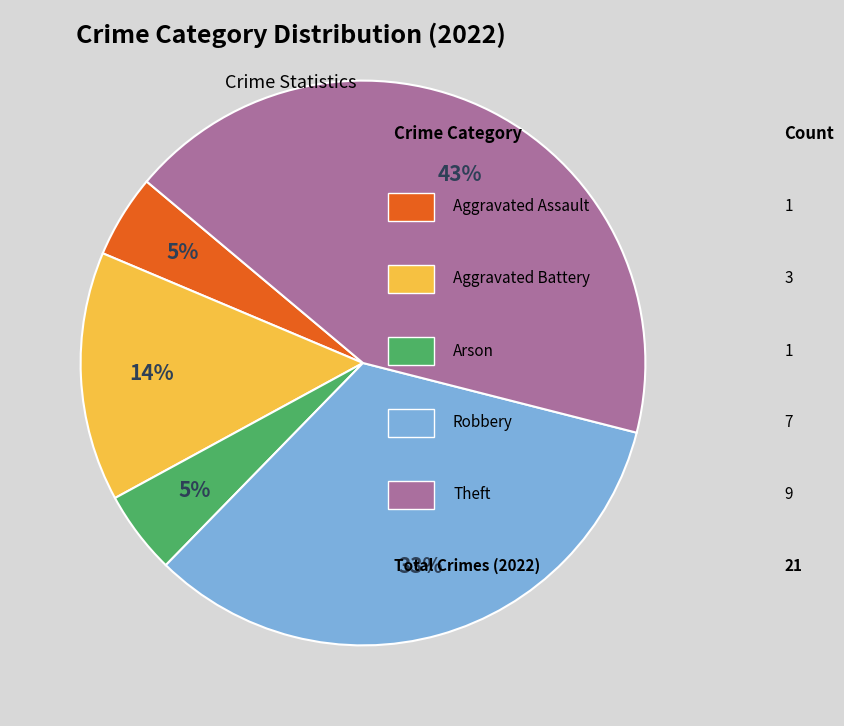

To the nearest percent, what is the average slice percentage?

20%